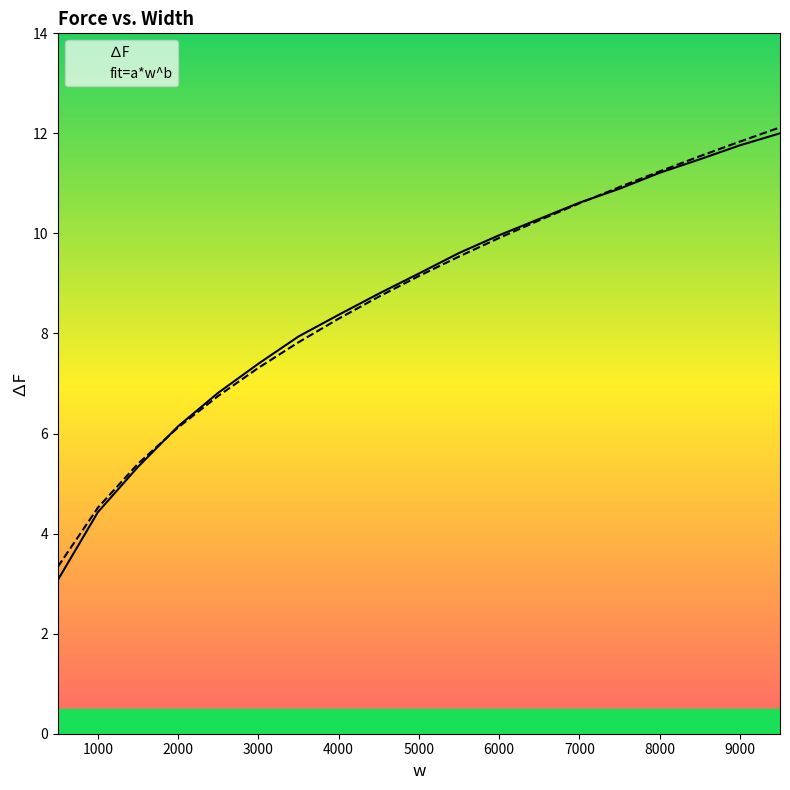

What is the smallest value displayed?

3.1